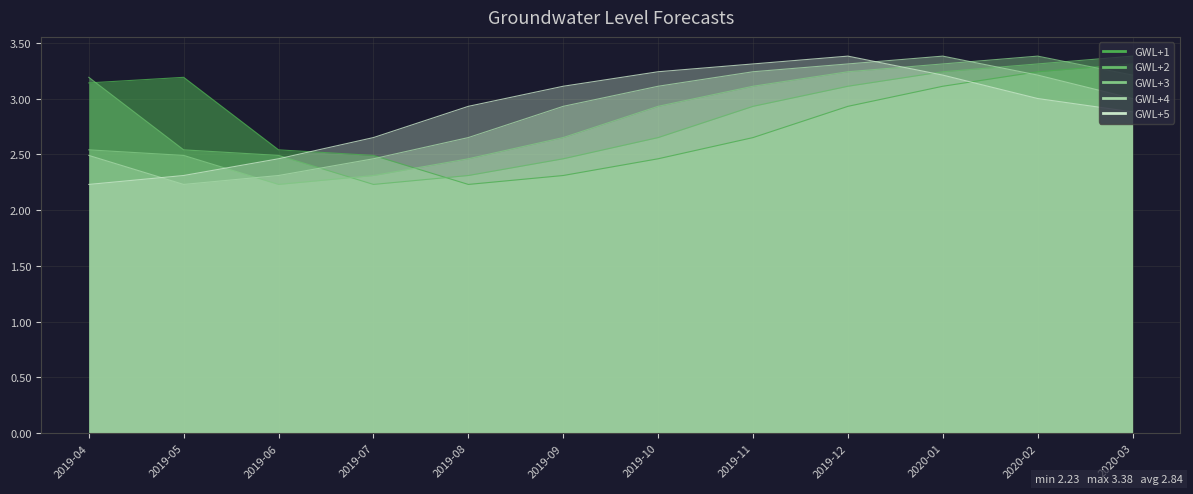

List the labels in order of GWL+4 value, smallest first.

2019-05, 2019-06, 2019-07, 2019-04, 2019-08, 2019-09, 2020-03, 2019-10, 2020-02, 2019-11, 2019-12, 2020-01